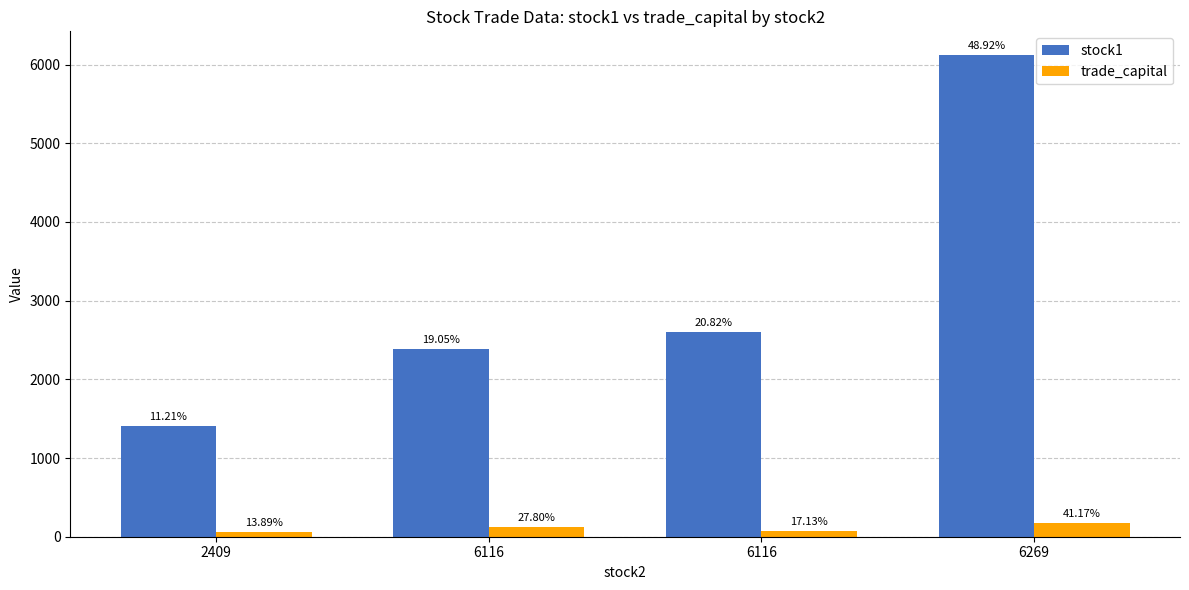

How many groups of bars are there?

4